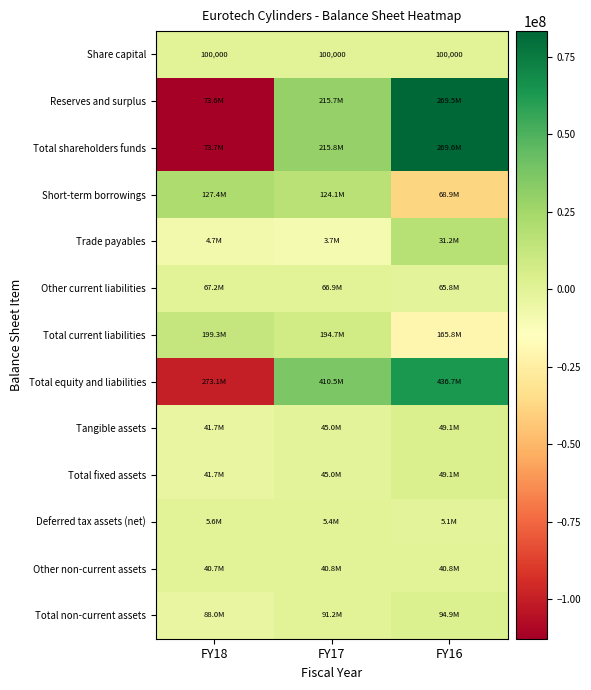

What is the minimum value for Short-term borrowings?

-37936193.7